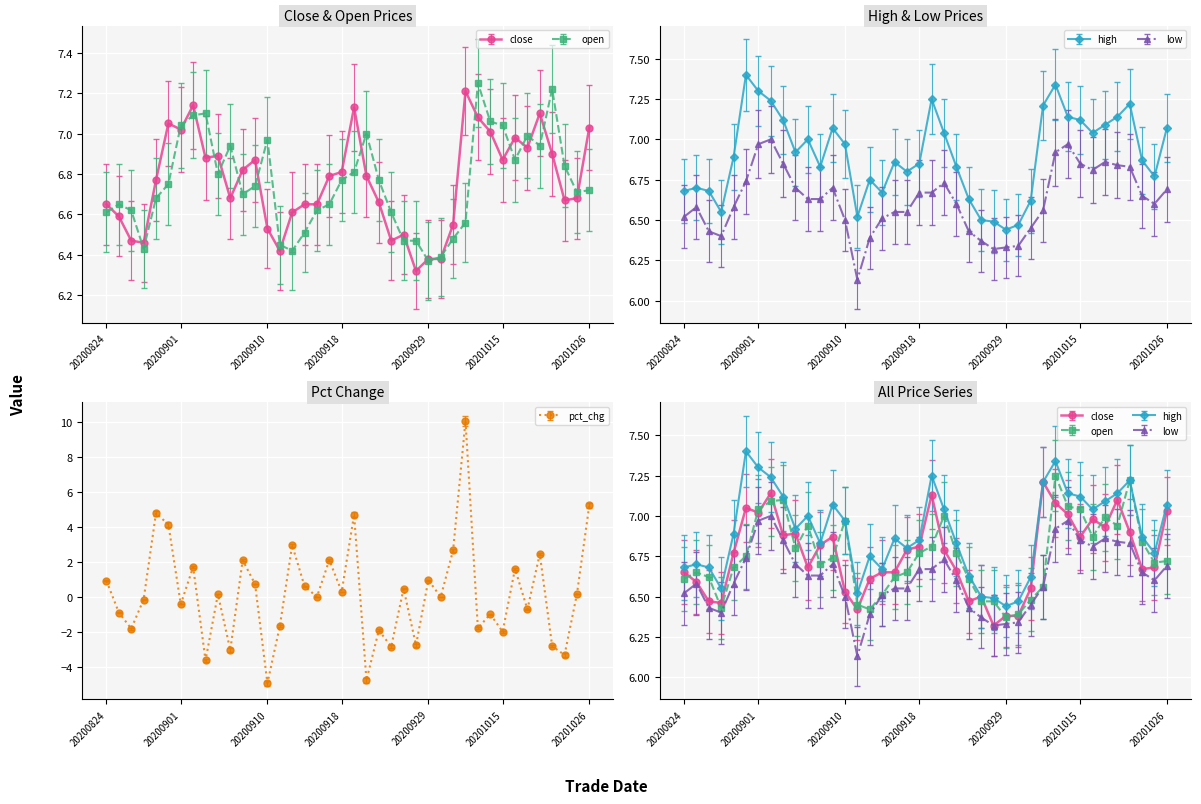

At which label is high closest to 6?

20200929